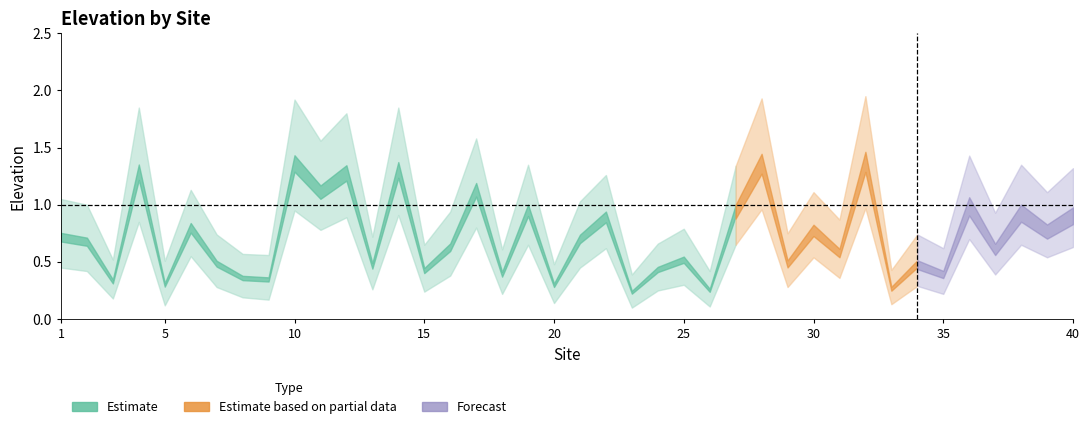

List the labels in order of Lower CI value, largest first.

32, 28, 10, 14, 12, 4, 17, 11, 36, 19, 27, 38, 40, 22, 6, 30, 39, 1, 21, 2, 37, 16, 31, 25, 34, 7, 29, 13, 24, 15, 18, 35, 8, 3, 9, 20, 33, 5, 26, 23